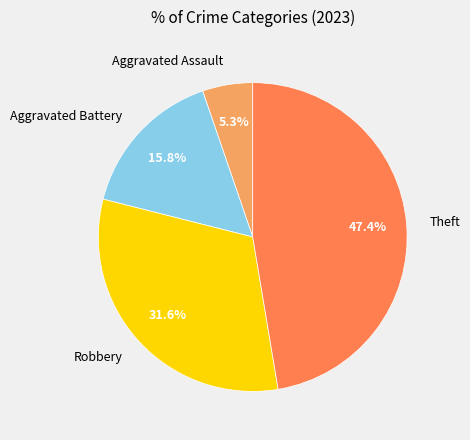

Does Theft account for over 50% of the chart?

No